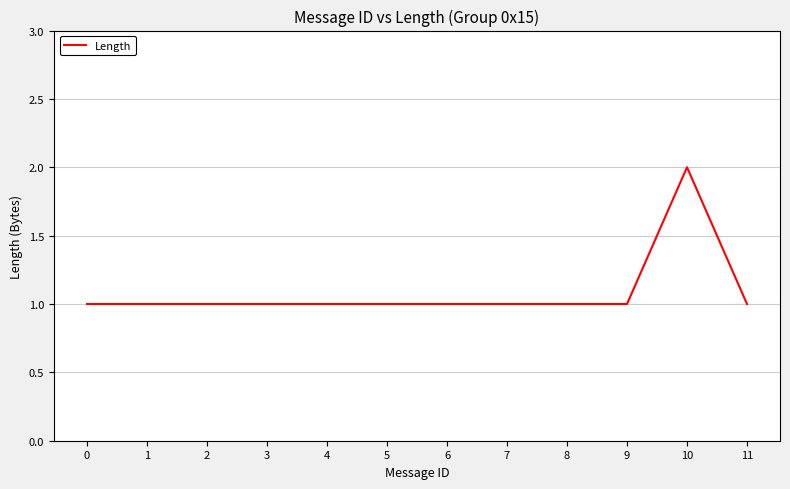

Reading left to right, list all the values displayed in this chart.

0=1	1=1	2=1	3=1	4=1	5=1	6=1	7=1	8=1	9=1	10=2	11=1